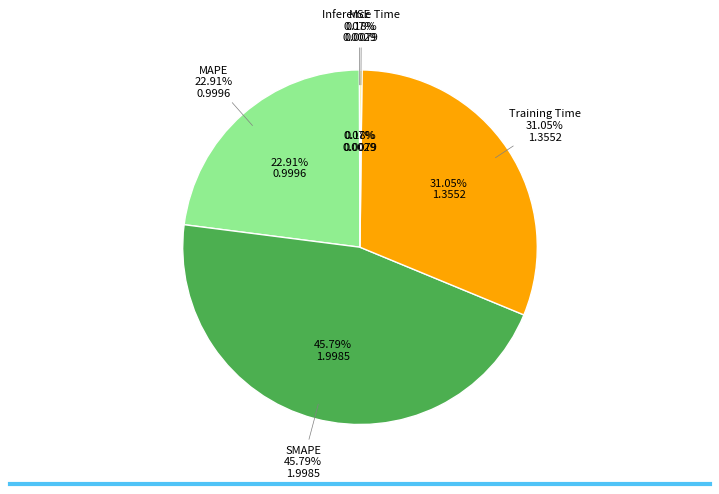

What is the total percentage of Inference Time and Training Time?

31.2%